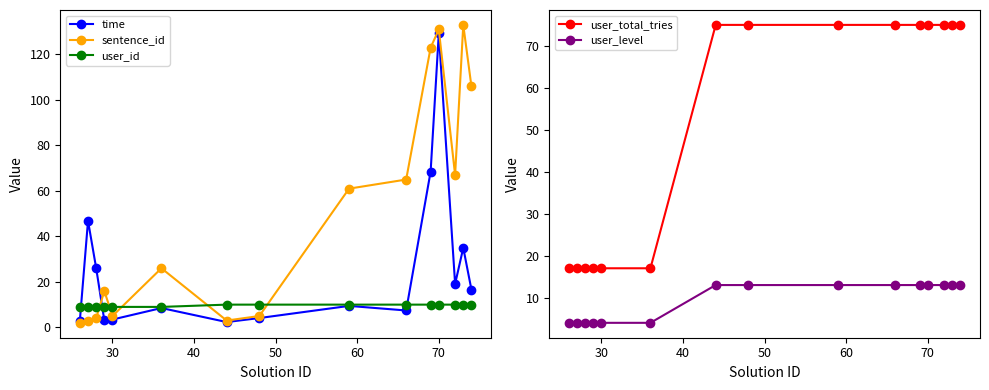

True or false: sentence_id and user_level cross at least once.

True